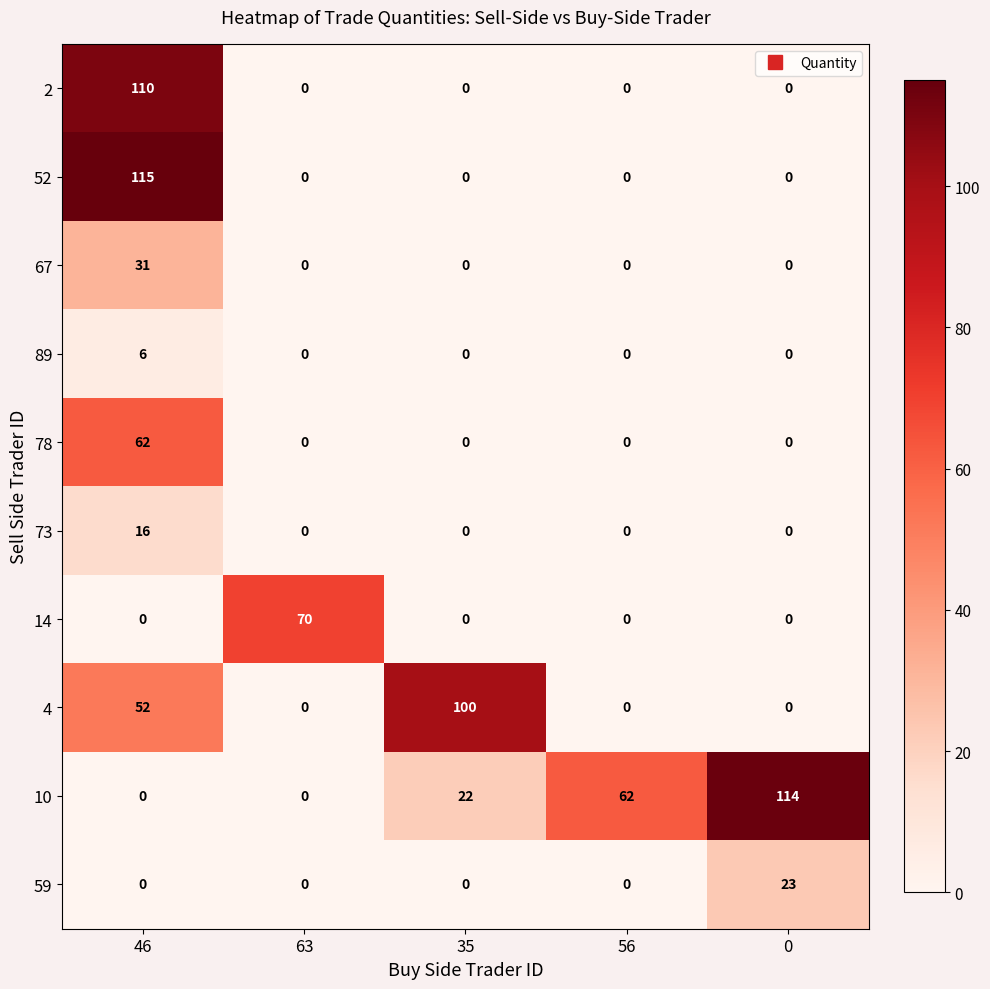

Which series has the widest spread of values?

52